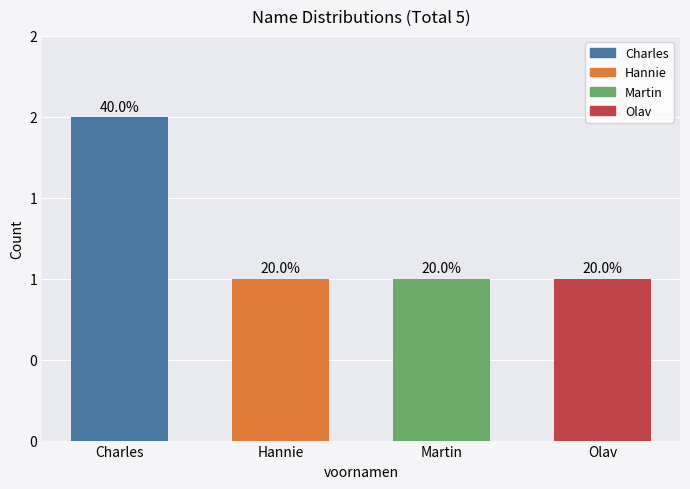

Reading left to right, extract all data points from this chart.

2	1	1	1